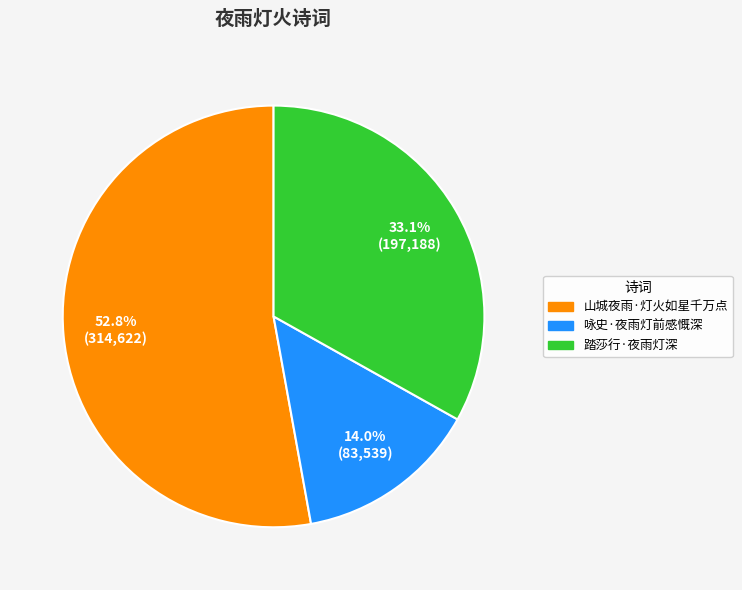

Is there any slice that represents more than half of the pie?

Yes